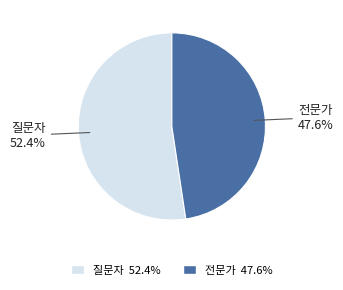

What is the ratio of the value at 전문가 to the value at 질문자?

0.9